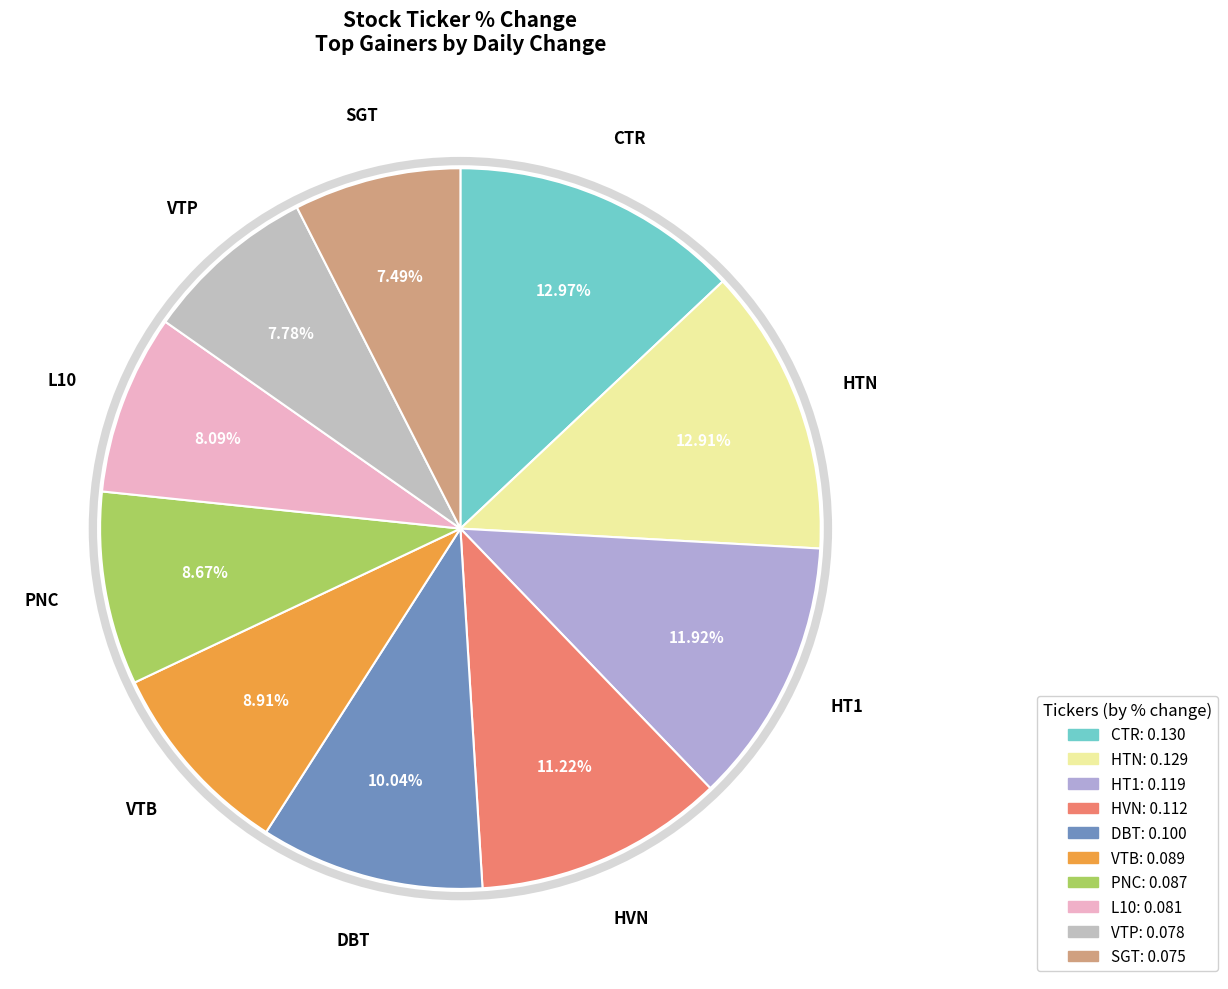

How many segments does this pie chart have?

10